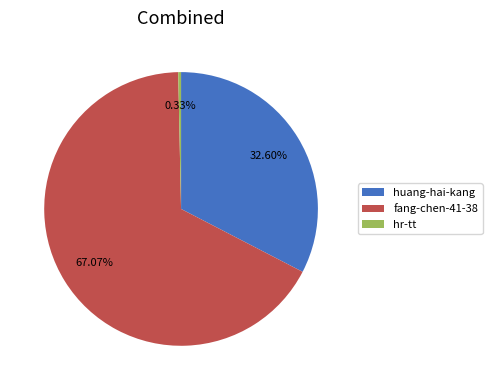

Rank the categories by value from lowest to highest.

hr-tt, huang-hai-kang, fang-chen-41-38